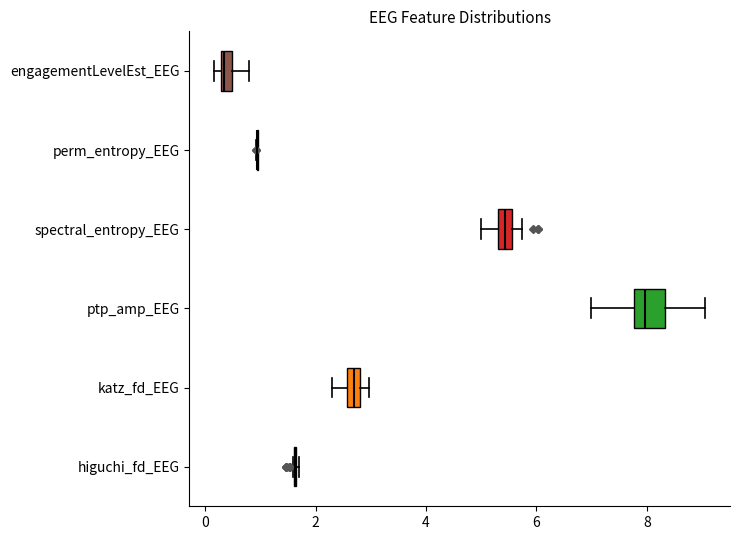

Comparing the boxes themselves (not the whiskers), which one is the widest?

ptp_amp_EEG